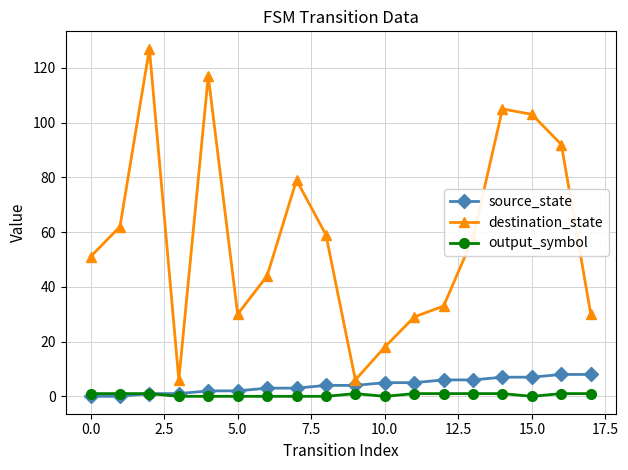

What is the maximum value shown in the chart?

127